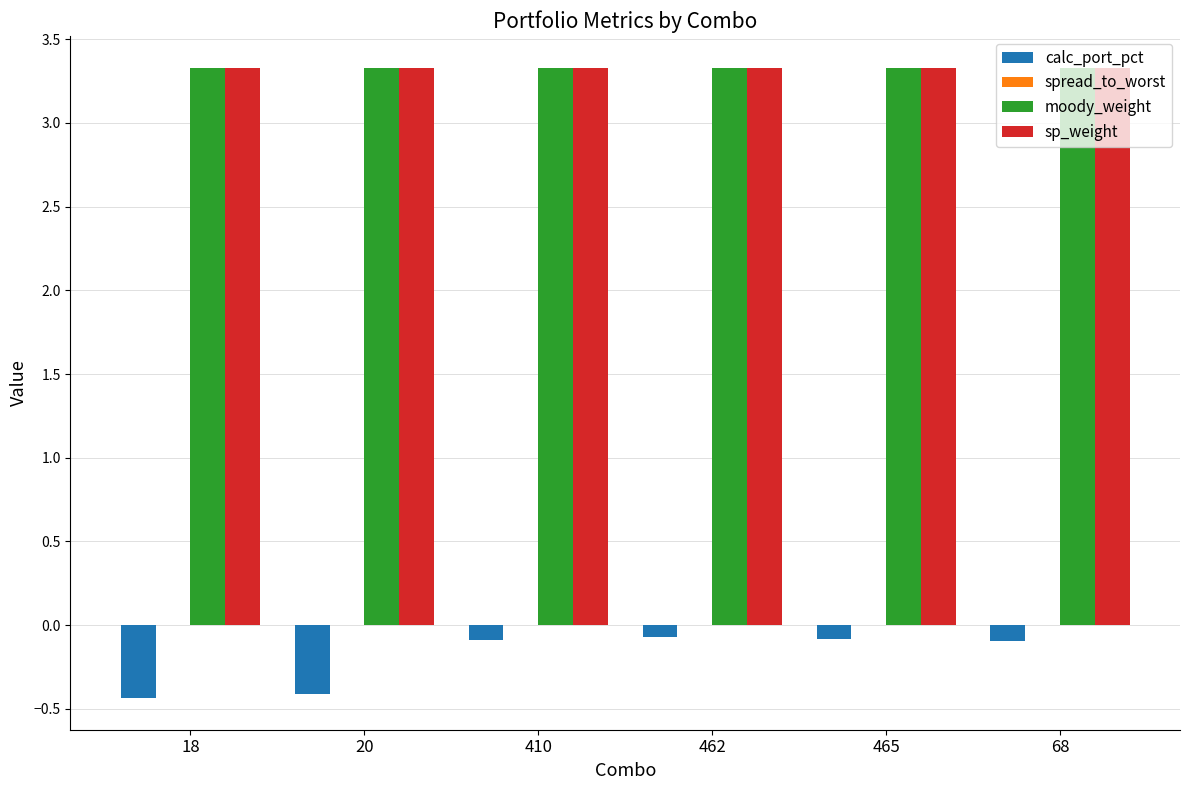

What is the value of the calc_port_pct bar at the 1st from the left?

-0.4